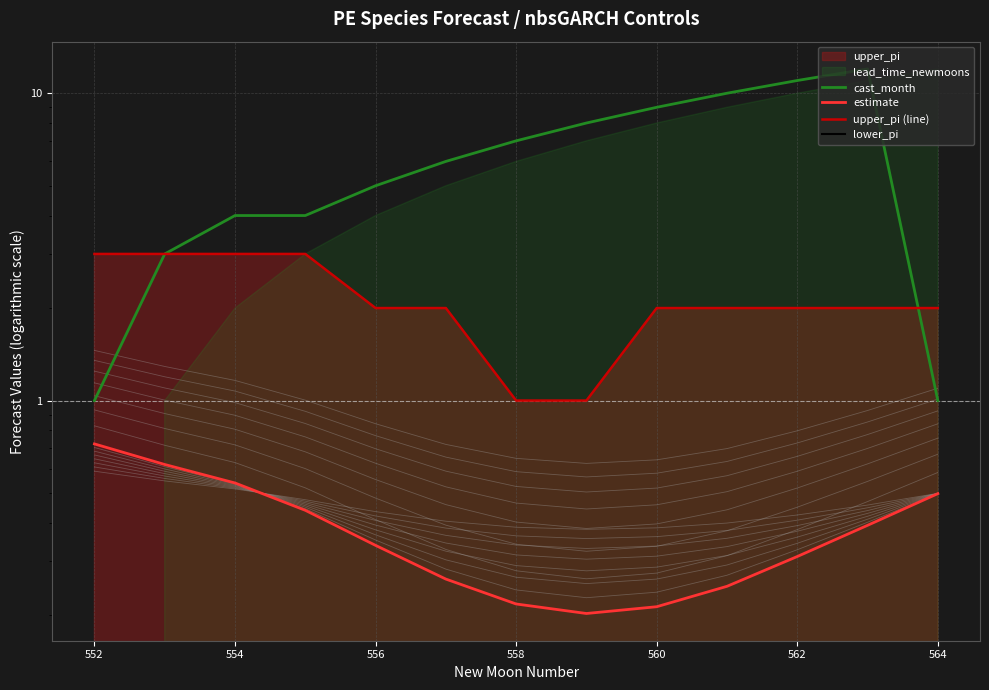

Is it true that estimate equals 0.3 at 564?

False